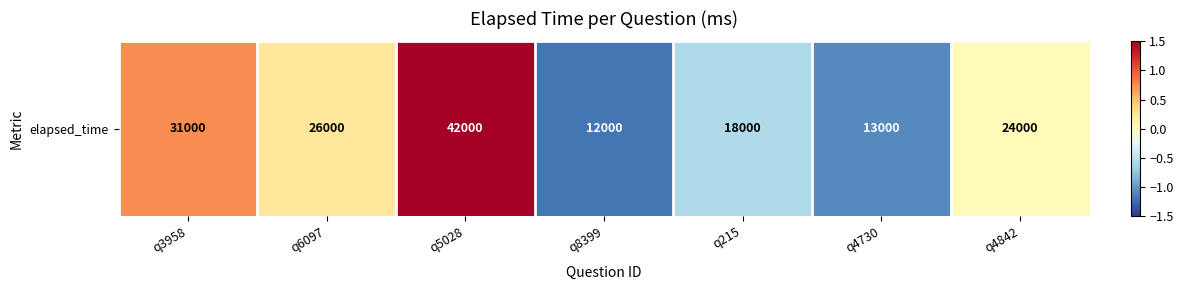

How many distinct data groups are displayed?

1